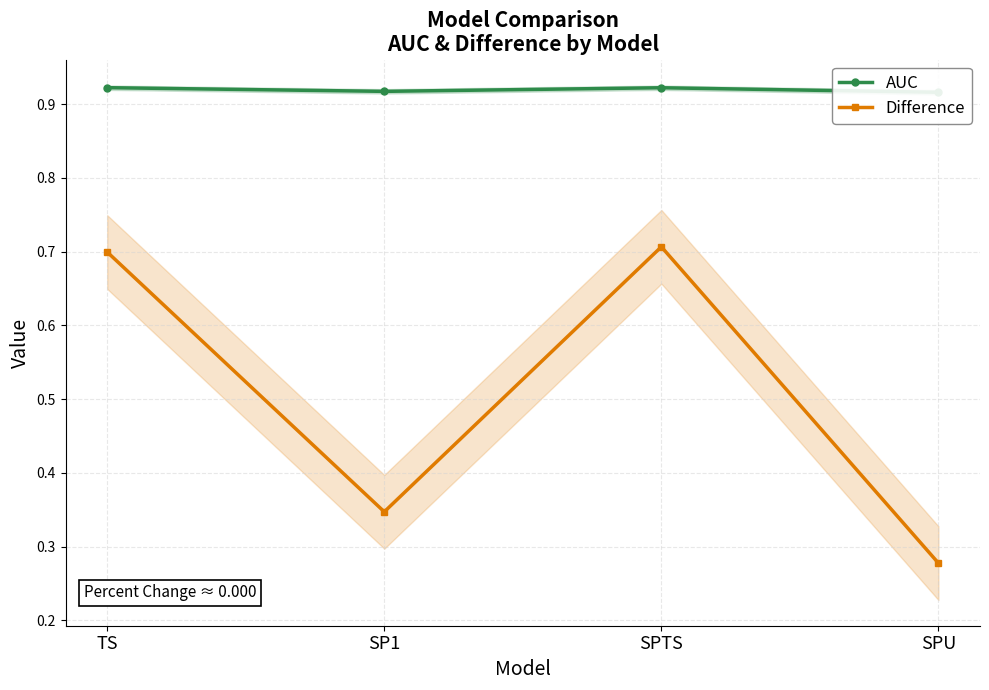

The value of Difference at SPU is 0.3. True or false?

True